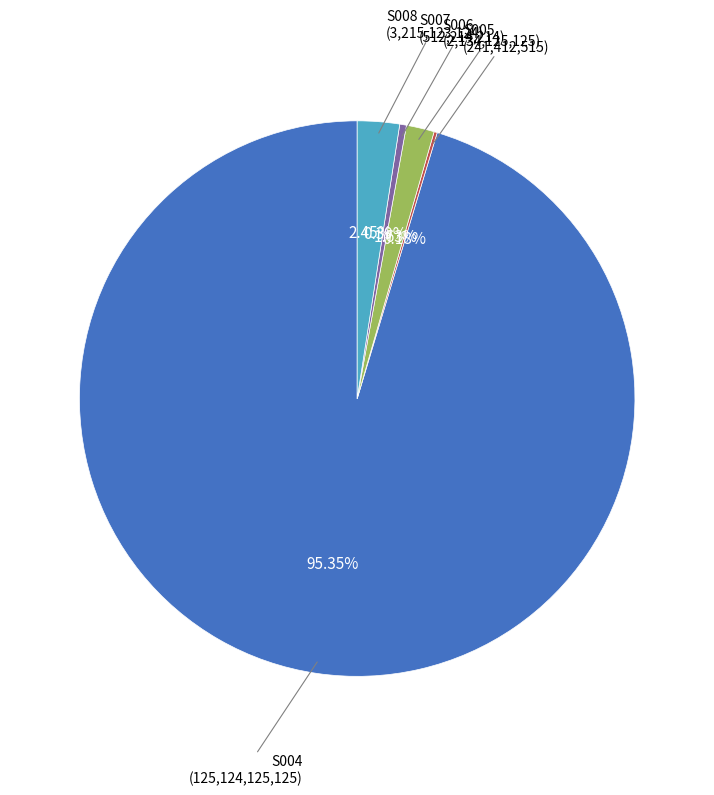

Is there a majority slice in this chart?

Yes